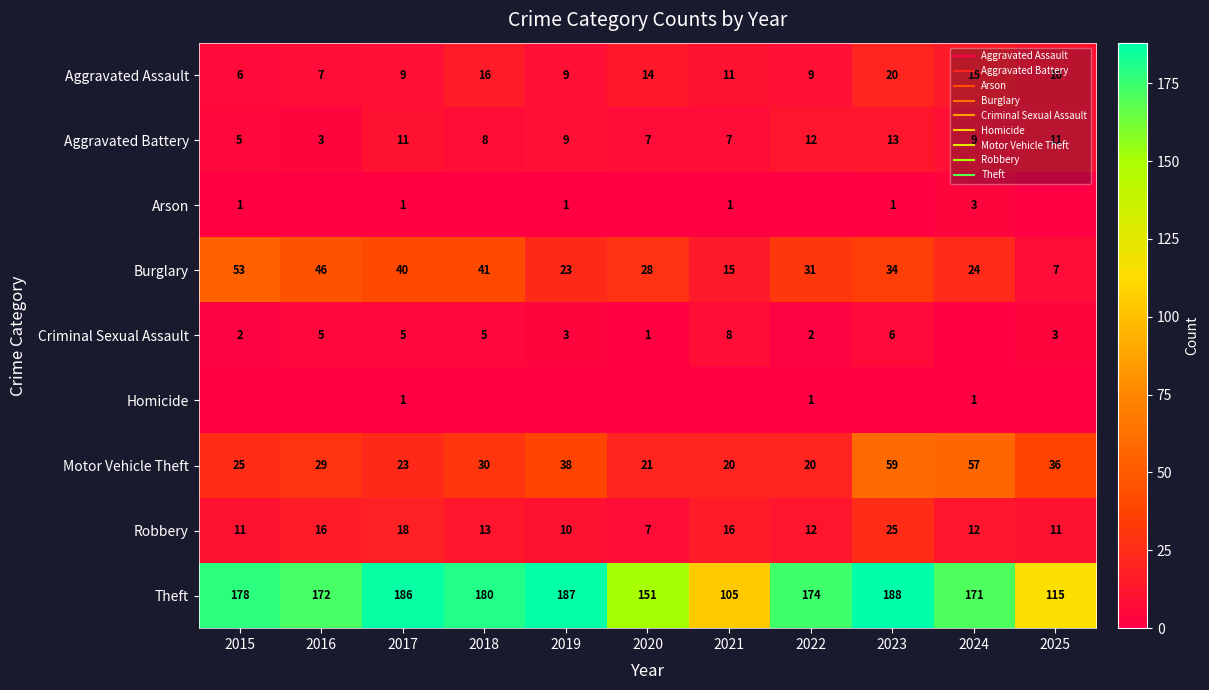

At how many categories does at least one series exceed 82?

11